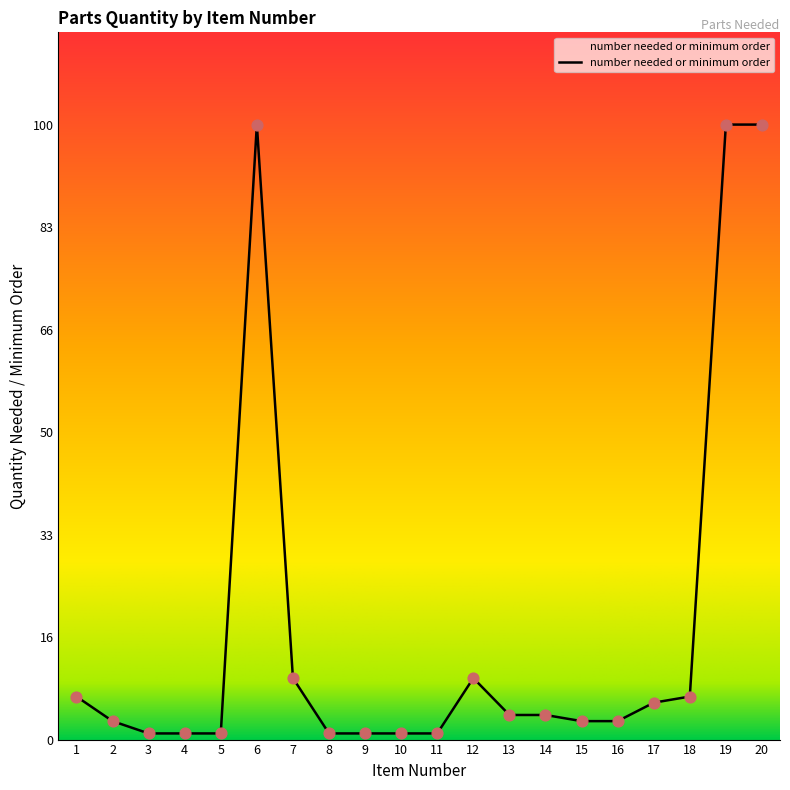

What is the change in value from 8 to 16?

+2